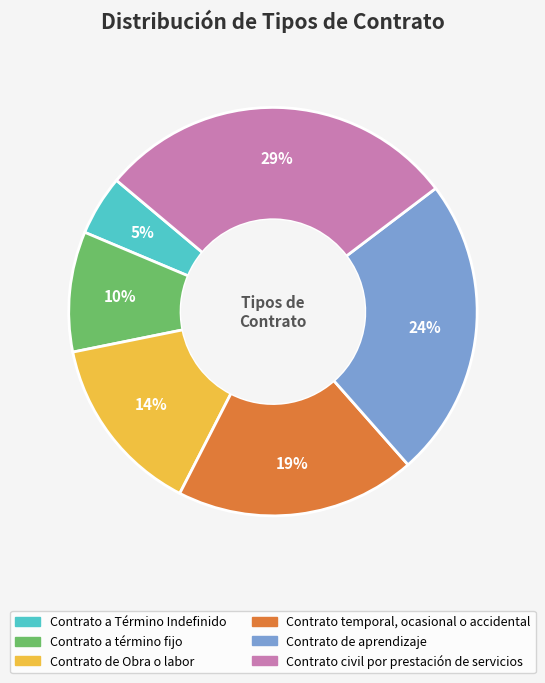

How many segments does this pie chart have?

6